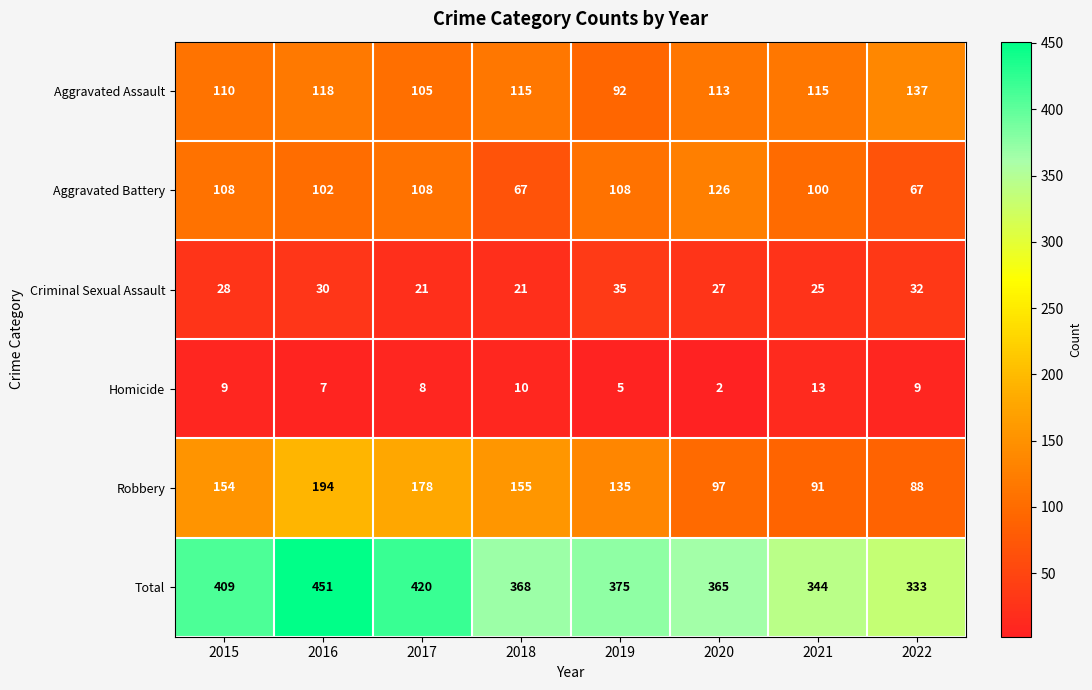

What is the greatest value displayed?

451